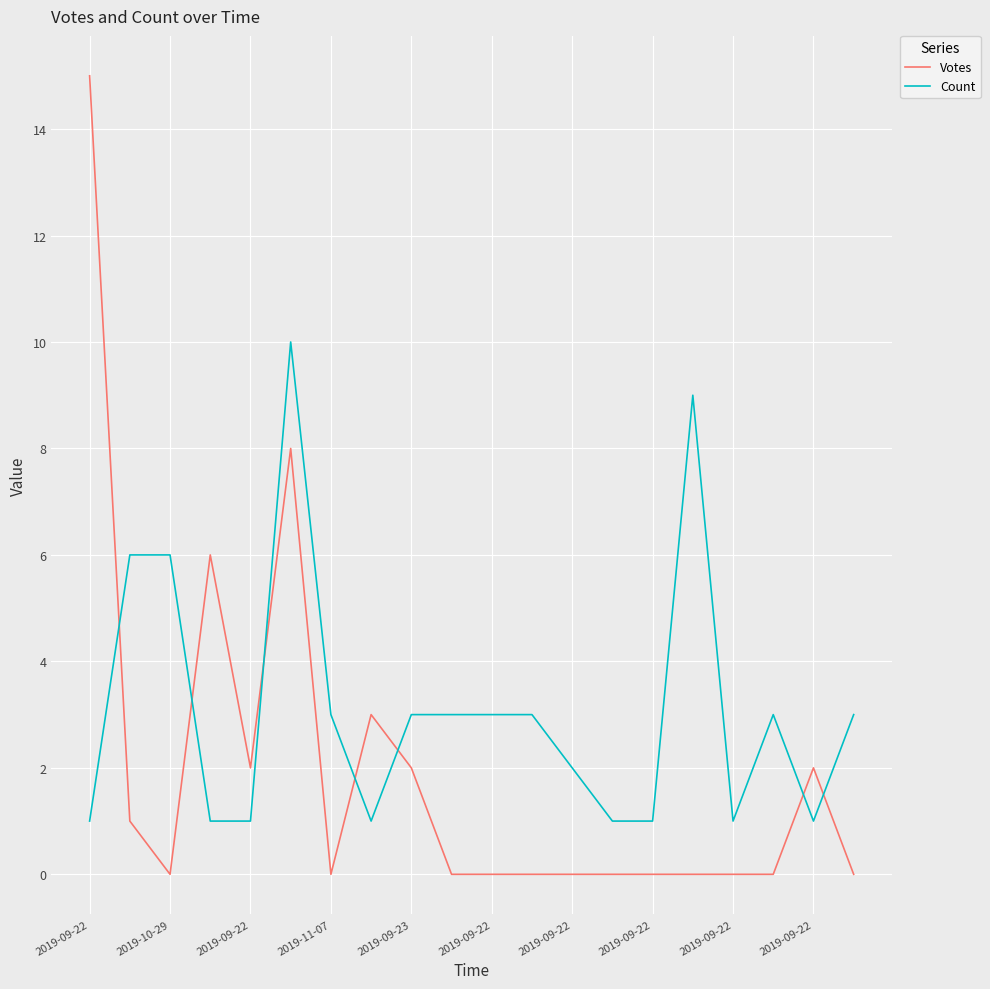

True or false: Votes and Count intersect in this chart.

True